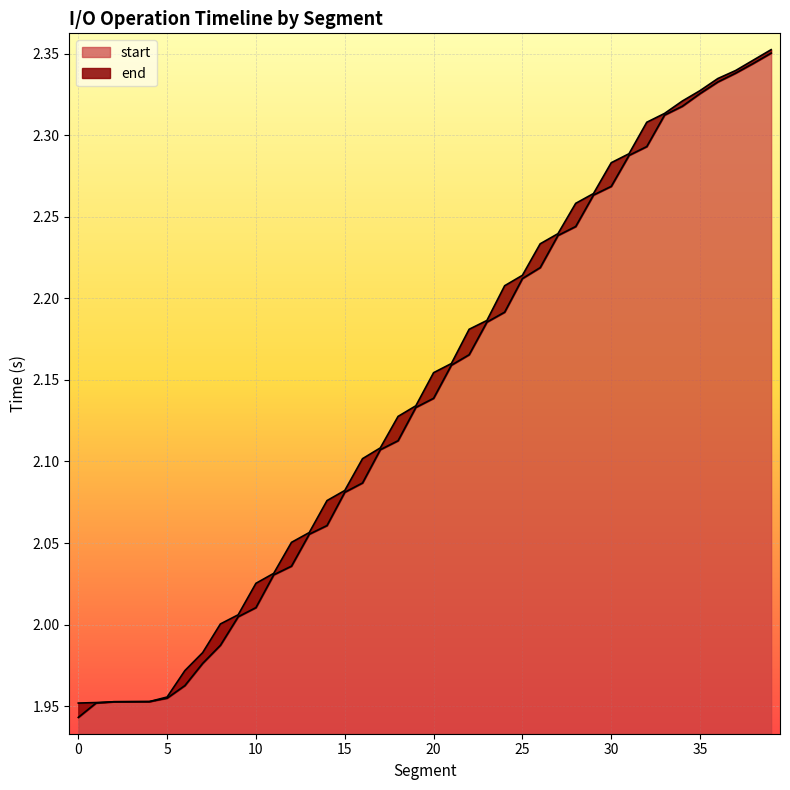

The value of end at 35 is 2.3. True or false?

True